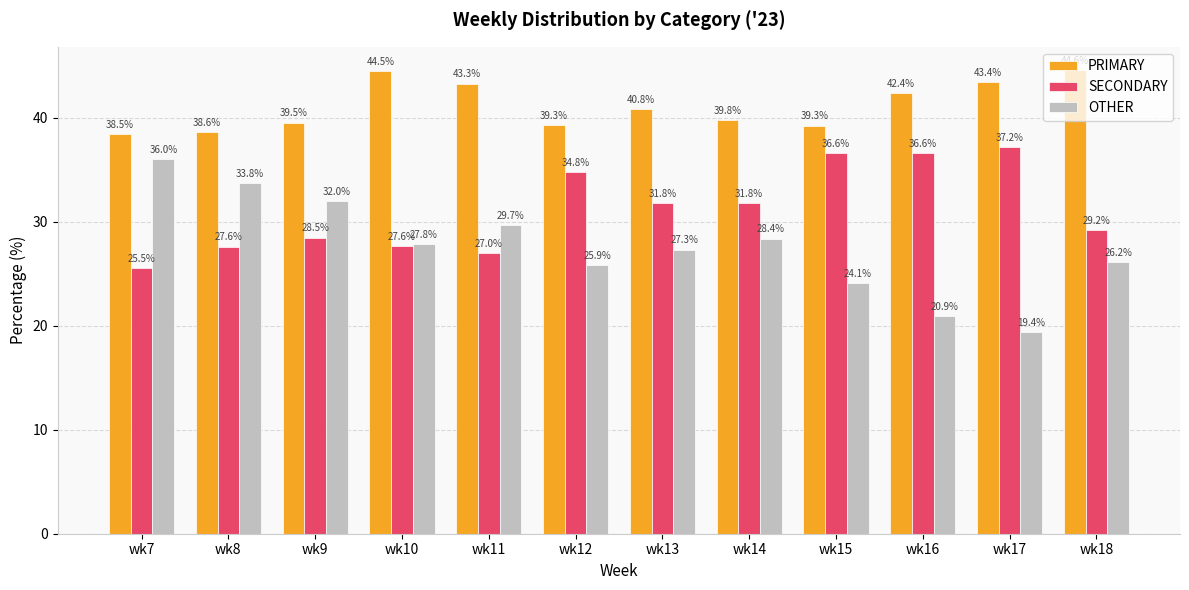

Reading right to left, extract all data points from this chart.

PRIMARY: wk18=44.6	wk17=43.4	wk16=42.4	wk15=39.3	wk14=39.8	wk13=40.8	wk12=39.3	wk11=43.3	wk10=44.5	wk9=39.5	wk8=38.6	wk7=38.5
SECONDARY: wk18=29.2	wk17=37.2	wk16=36.6	wk15=36.6	wk14=31.8	wk13=31.8	wk12=34.8	wk11=27.0	wk10=27.6	wk9=28.5	wk8=27.6	wk7=25.5
OTHER: wk18=26.2	wk17=19.4	wk16=20.9	wk15=24.1	wk14=28.4	wk13=27.3	wk12=25.9	wk11=29.7	wk10=27.8	wk9=32.0	wk8=33.8	wk7=36.0